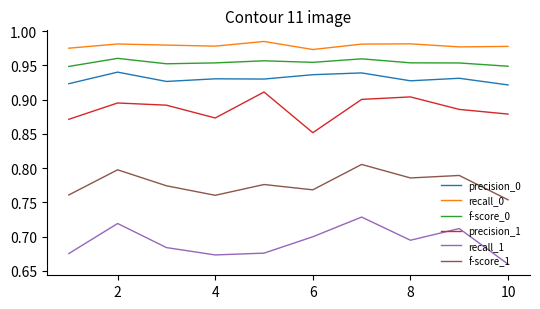

List the series in order of their peak value, lowest first.

recall_1, f-score_1, precision_1, precision_0, f-score_0, recall_0